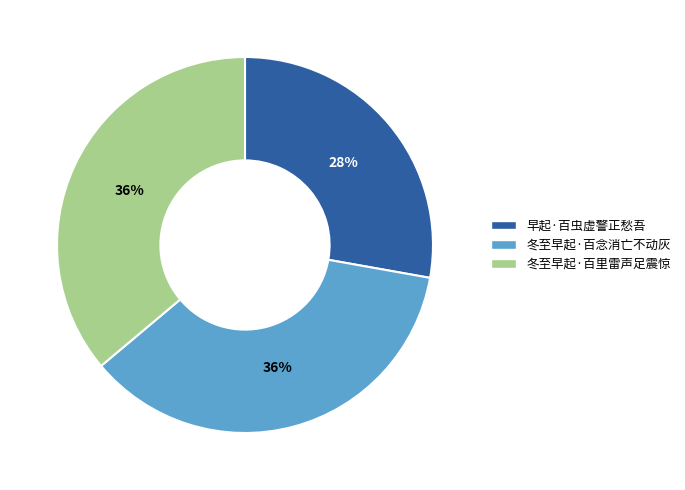

Which slice is the smallest?

早起·百虫虚警正愁吾